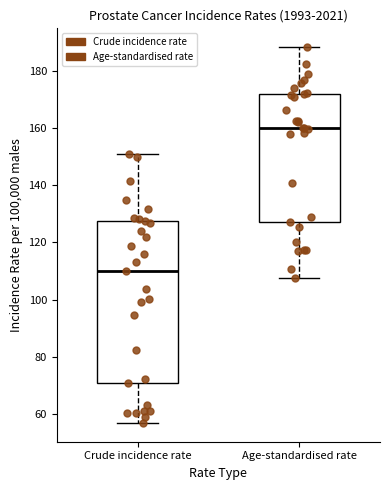

Where does the median line of the box for Crude incidence rate sit on the y-axis? The values are not printed on the chart, so give them approximately, as read against the axis.

110